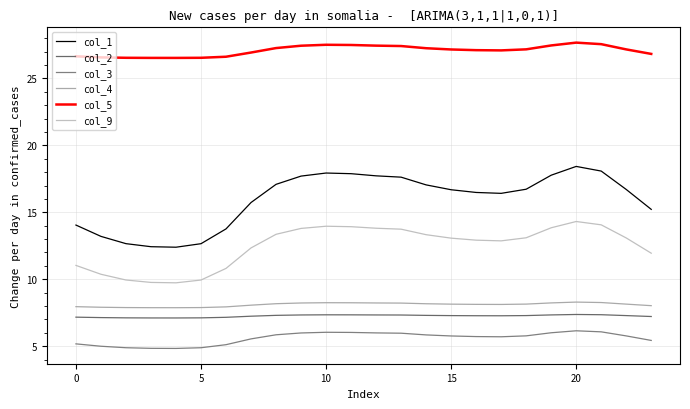

What is the lowest value of the col_5 series?

26.5